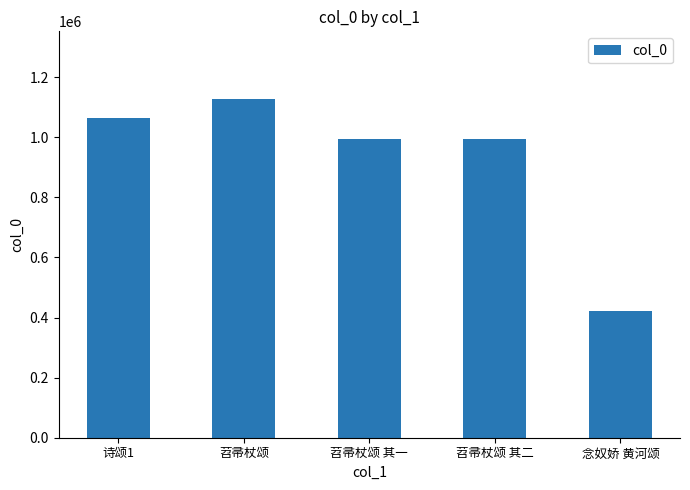

Read the value at 苕帚杖颂, to the nearest 10.

1126930